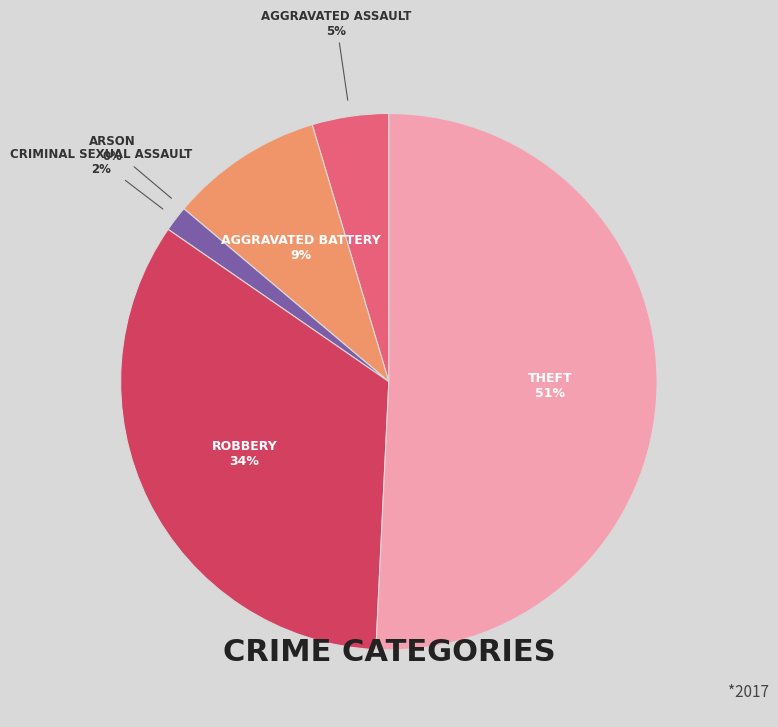

Count the number of slices in the pie.

6